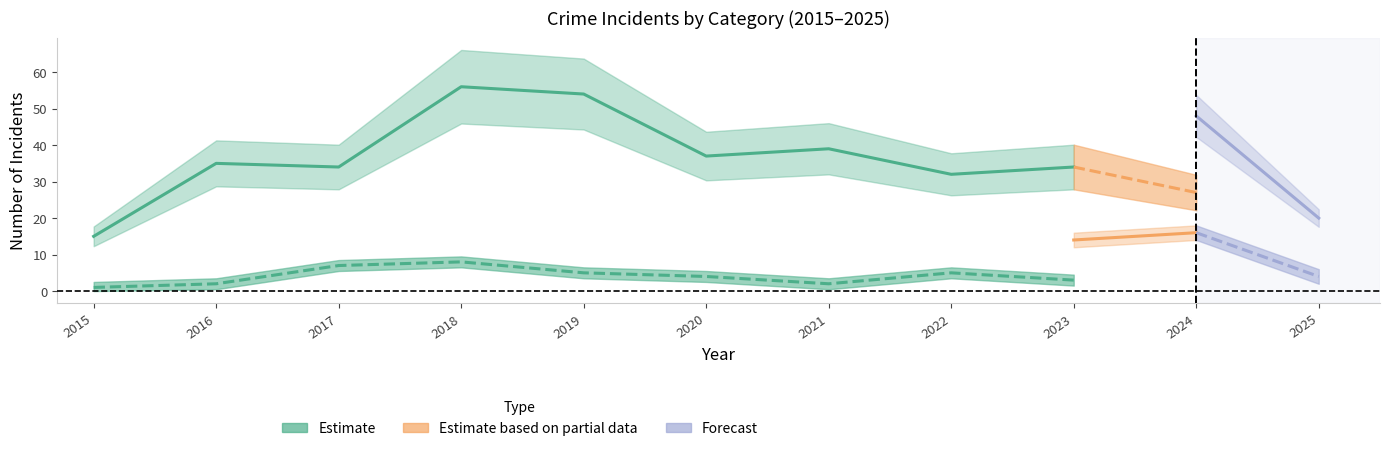

Is this an area chart (filled region under the line)?

No